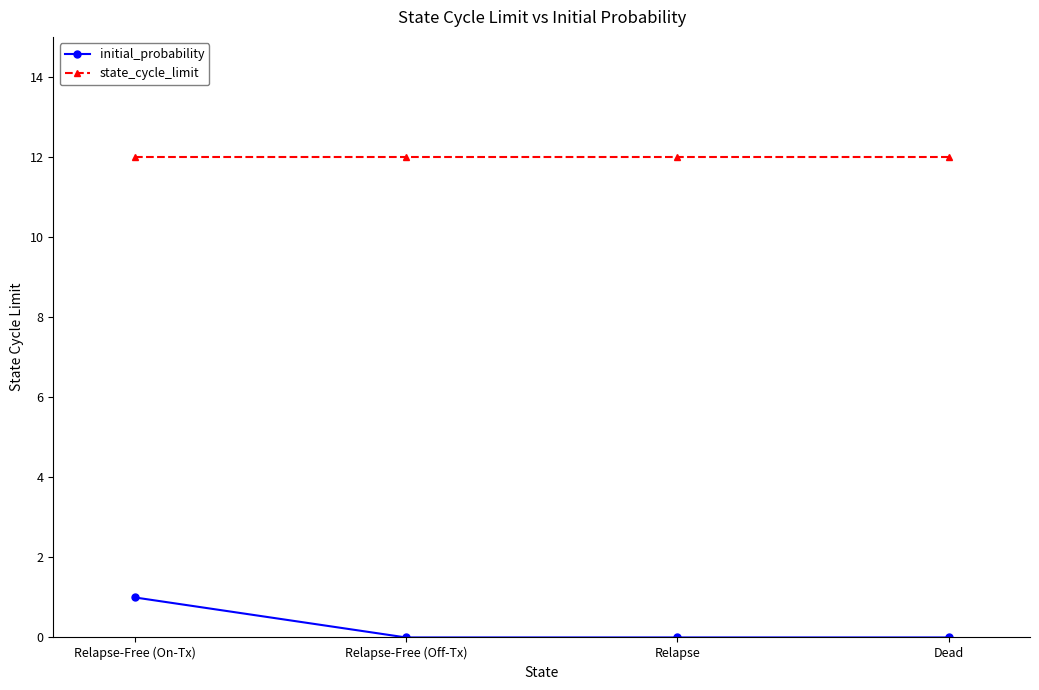

Which series has the widest spread of values?

initial_probability